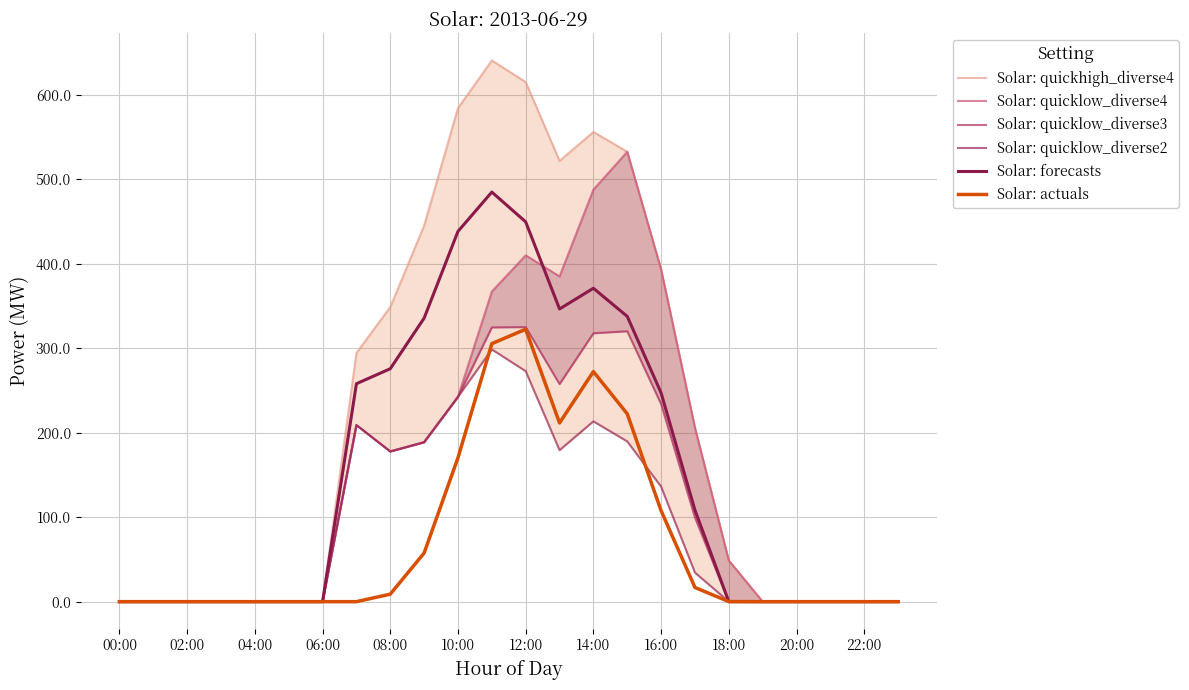

How many interior local peaks does the Solar: actuals series have?

2